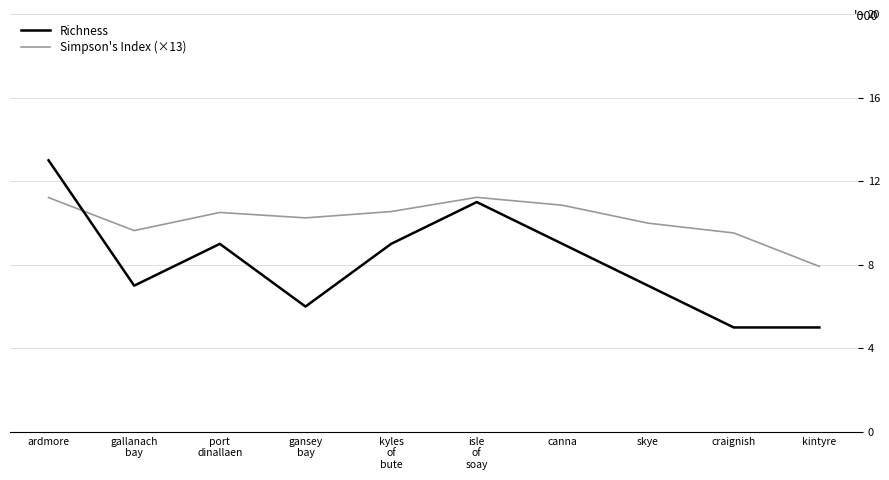

True or false: Simpson's Index (×13) has a value of 16.4 at gallanach
bay.

False